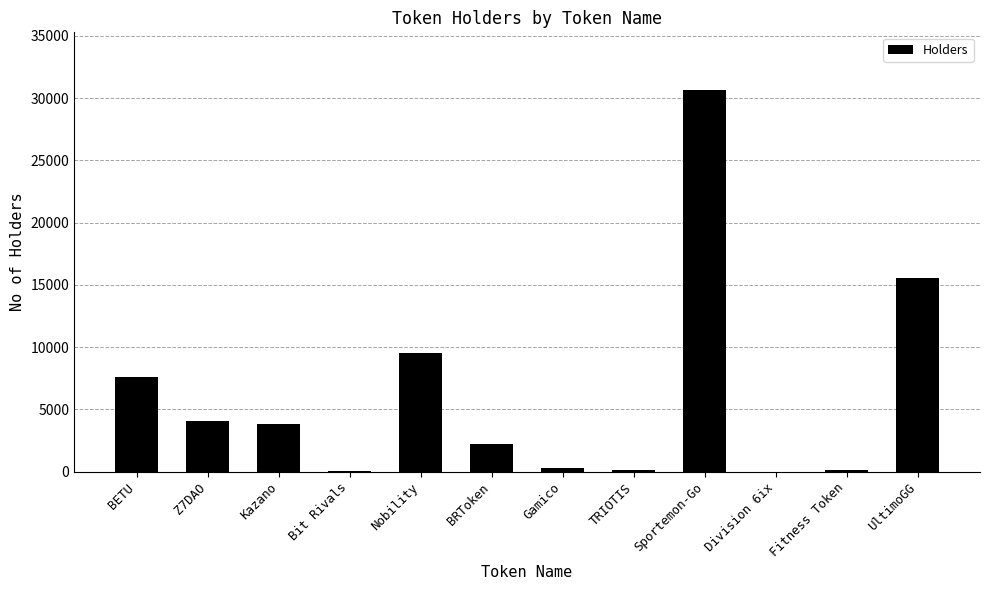

Which has a higher value, BRToken or Nobility?

Nobility